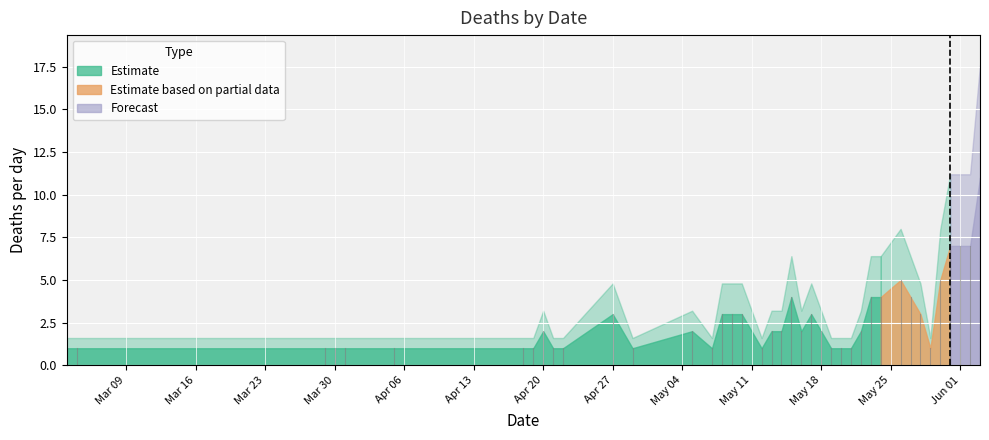

What is the label of the 18th point from the right?

2020-05-16